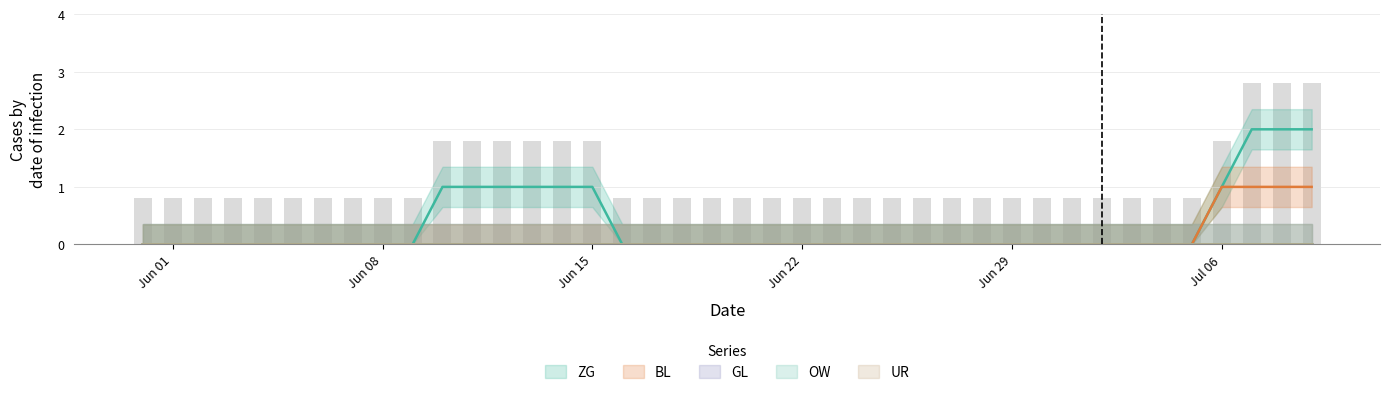

Between 1 and 3, which series saw the biggest shift?

ZG